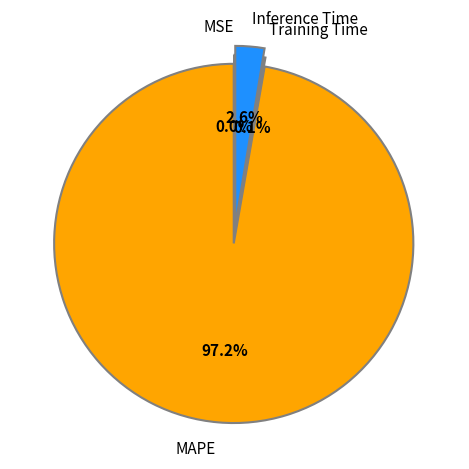

Is there any slice that represents more than half of the pie?

Yes